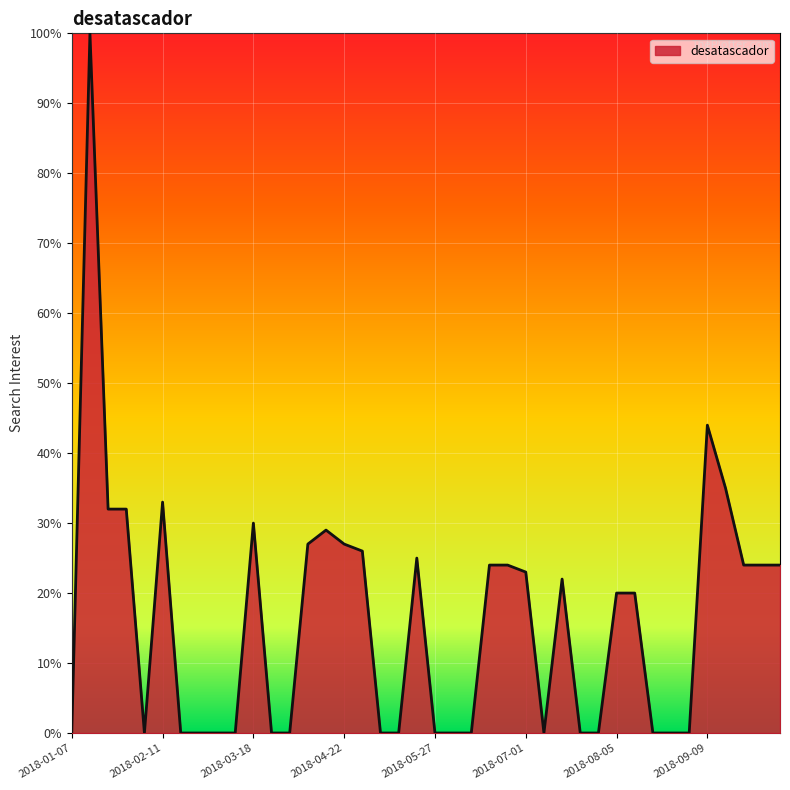

What is the difference between the maximum and minimum values?

100